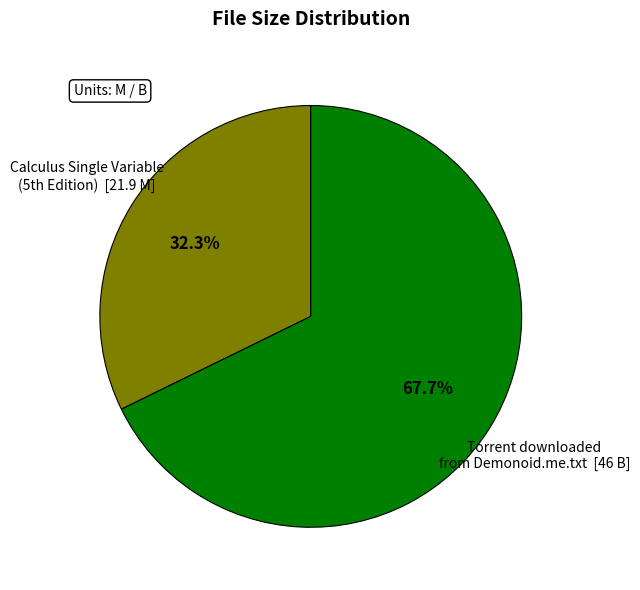

Is there a majority slice in this chart?

Yes